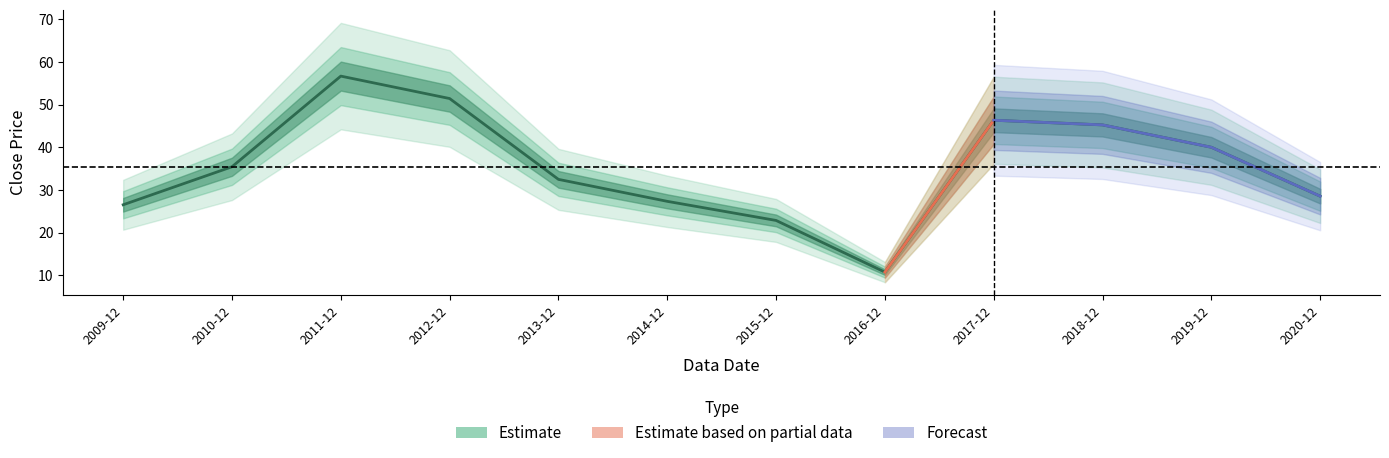

Which category has the highest value across all series?

2011-12